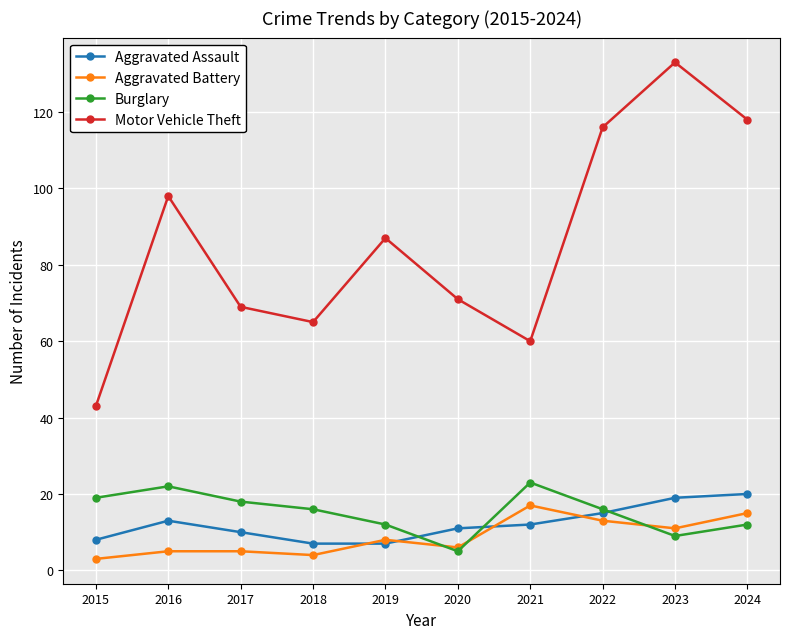

What is the difference between the maximum and minimum values in the Burglary series?

18